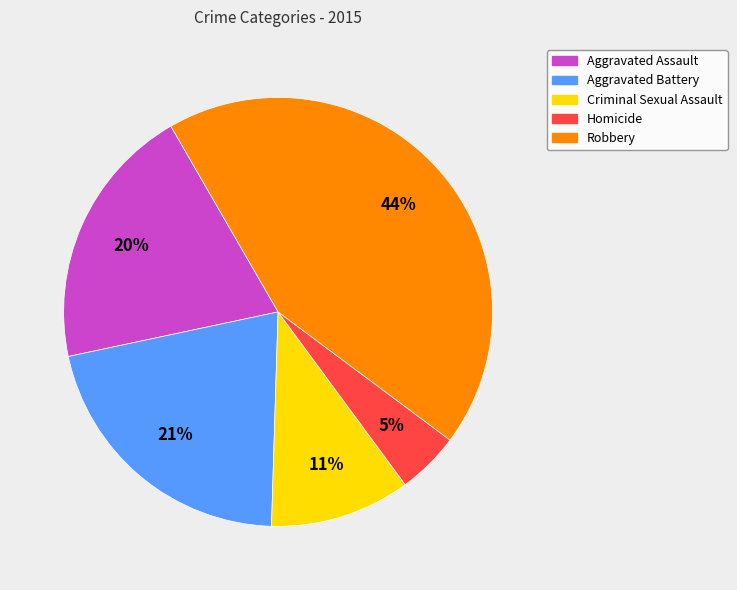

What is the largest slice in the pie chart?

Robbery